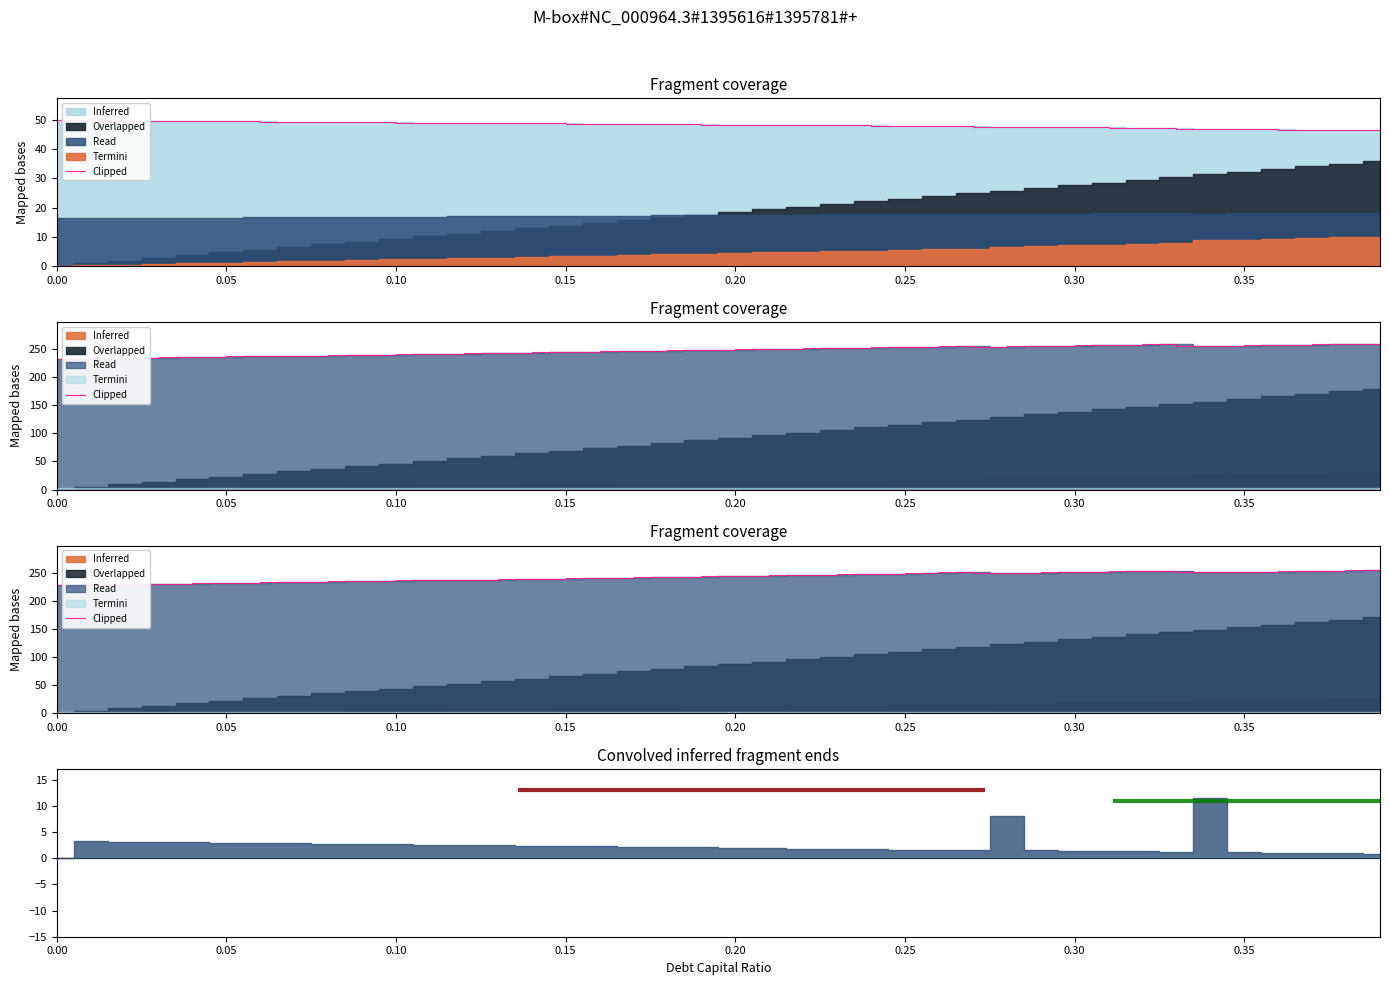

What is the sum of all values?

9720.6